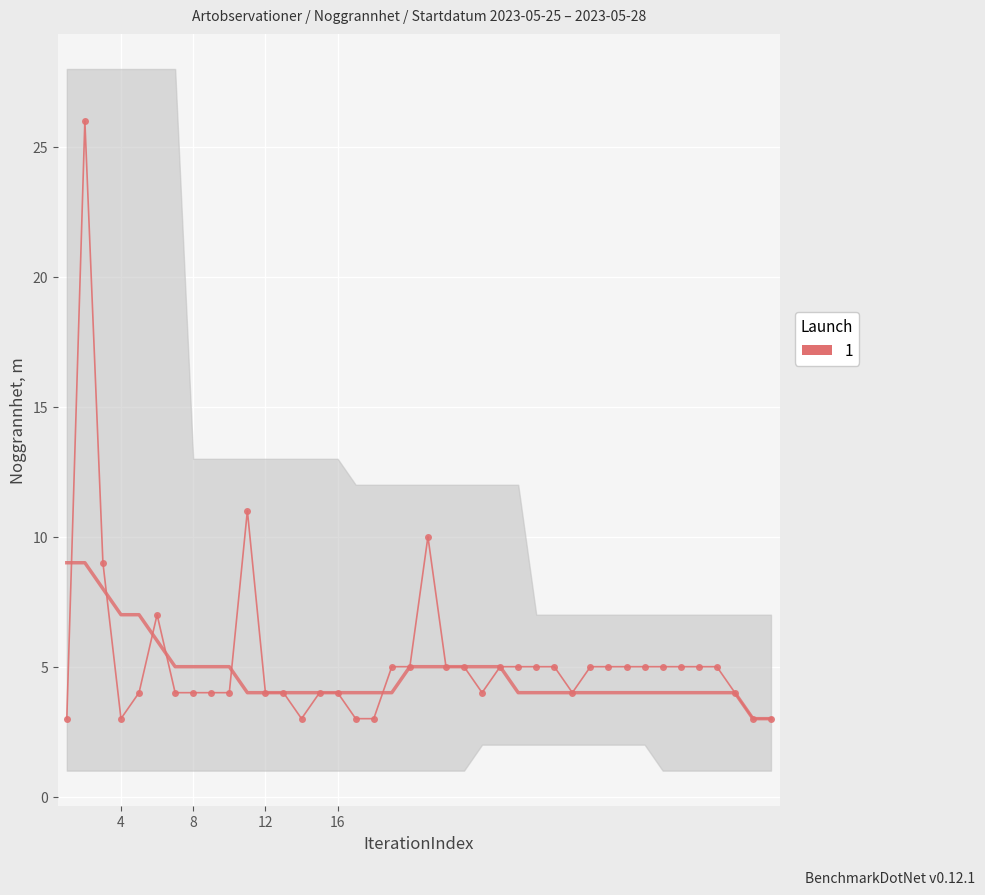

The chart shows a value of 10 at 2023-05-26. True or false?

True